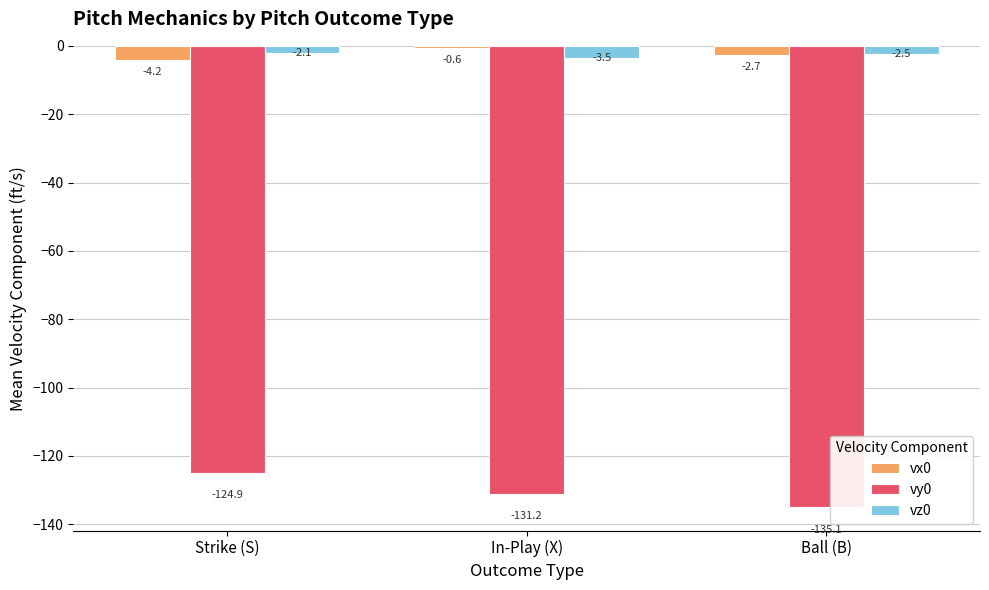

What is the value of the vz0 bar at the 1st from the left?

-2.1